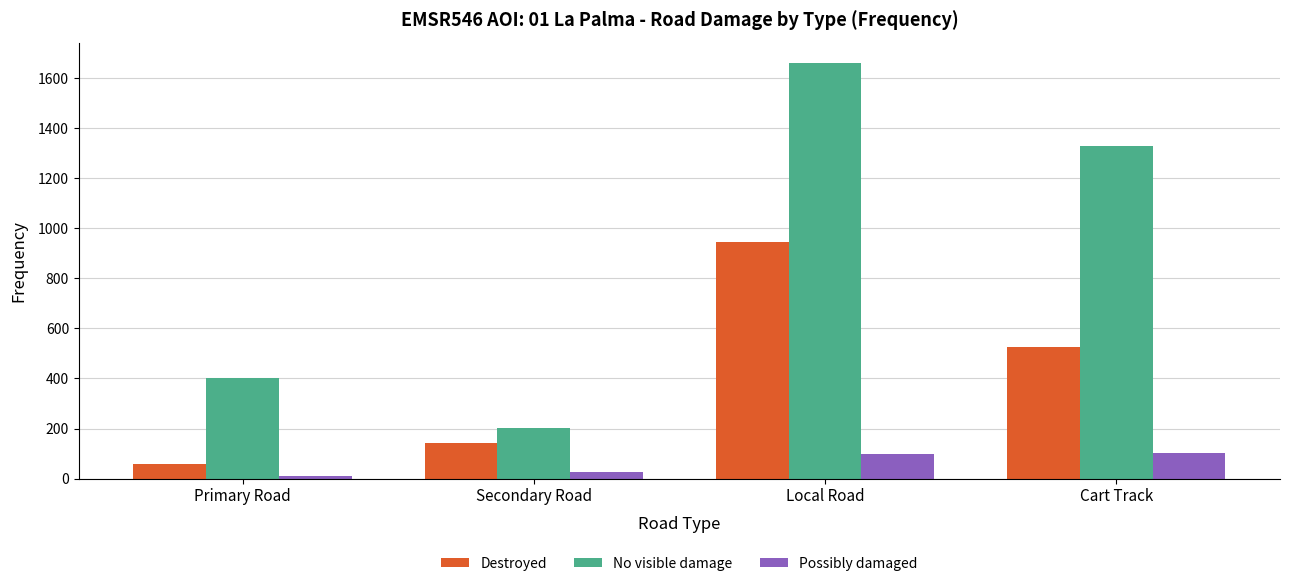

What is the greatest value displayed?

1660